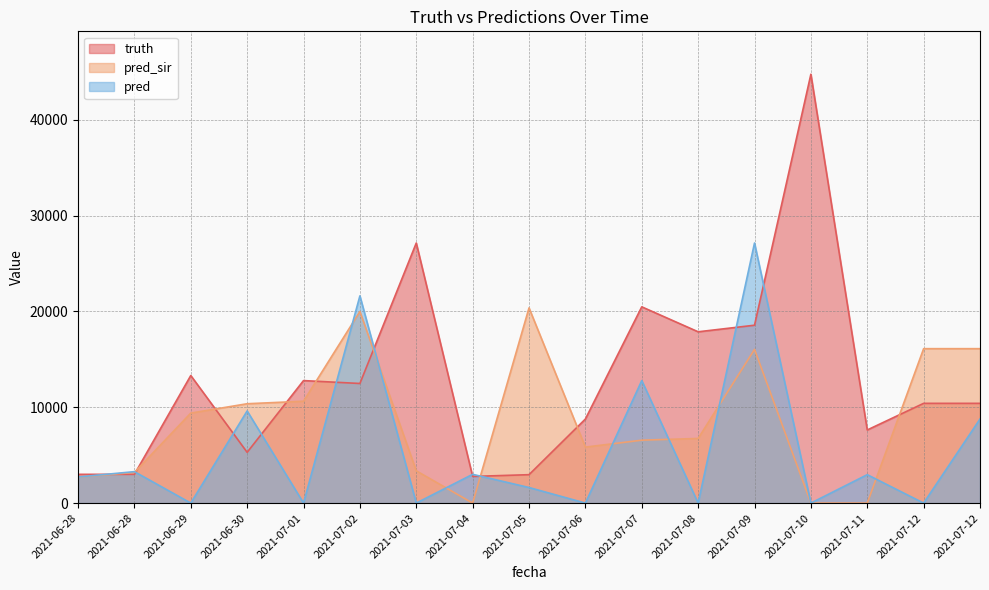

True or false: truth and pred intersect in this chart.

True